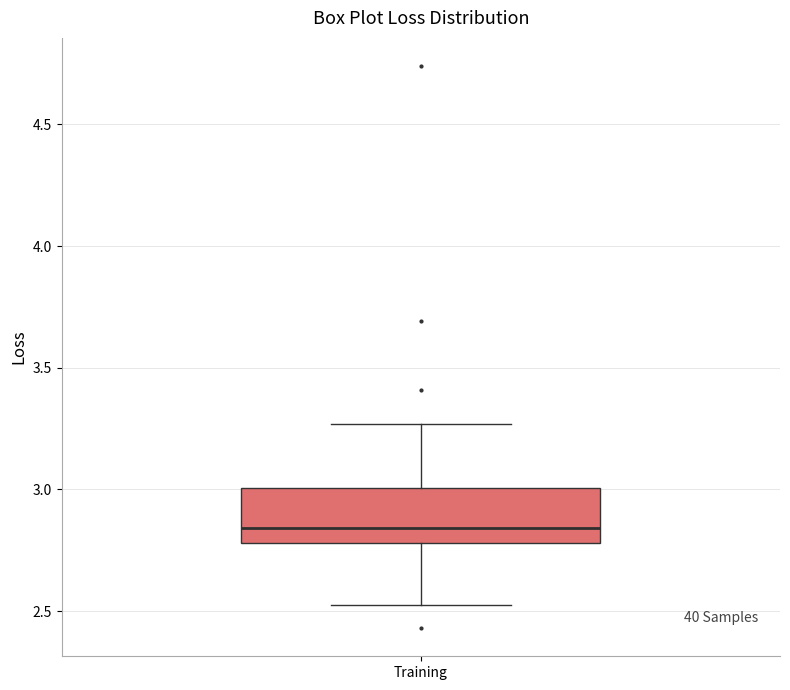

Where is the upper edge of the box for Training on the y-axis? The values are not printed on the chart, so give them approximately, as read against the axis.

3.00